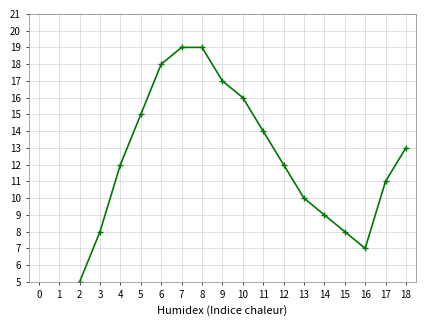

What is the minimum value shown in the chart?

2